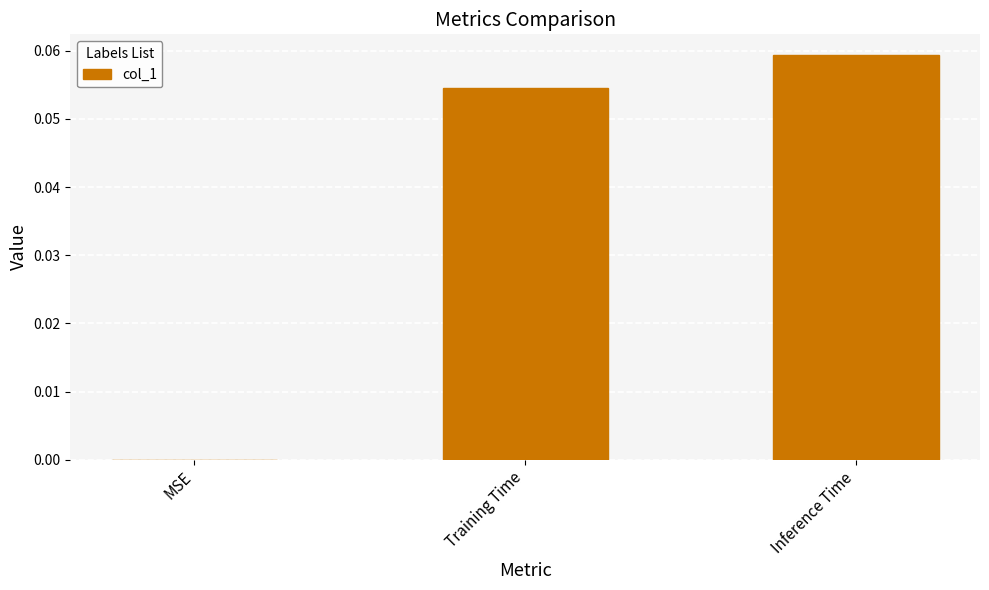

At which category does the chart reach its peak across all series?

Inference Time